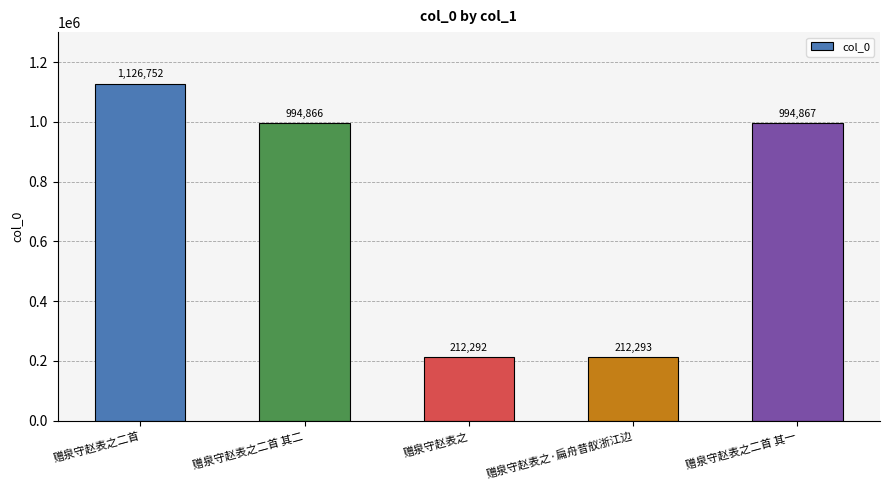

Rank the categories by value from lowest to highest.

赠泉守赵表之, 赠泉守赵表之·扁舟昔舣浙江边, 赠泉守赵表之二首 其二, 赠泉守赵表之二首 其一, 赠泉守赵表之二首